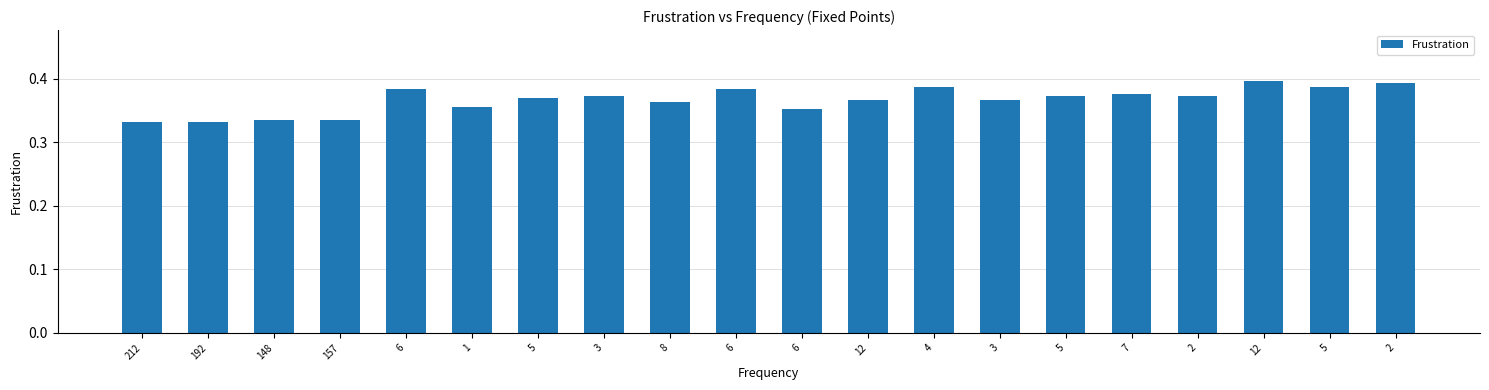

True or false: the data shows 0.3 at 2.

False